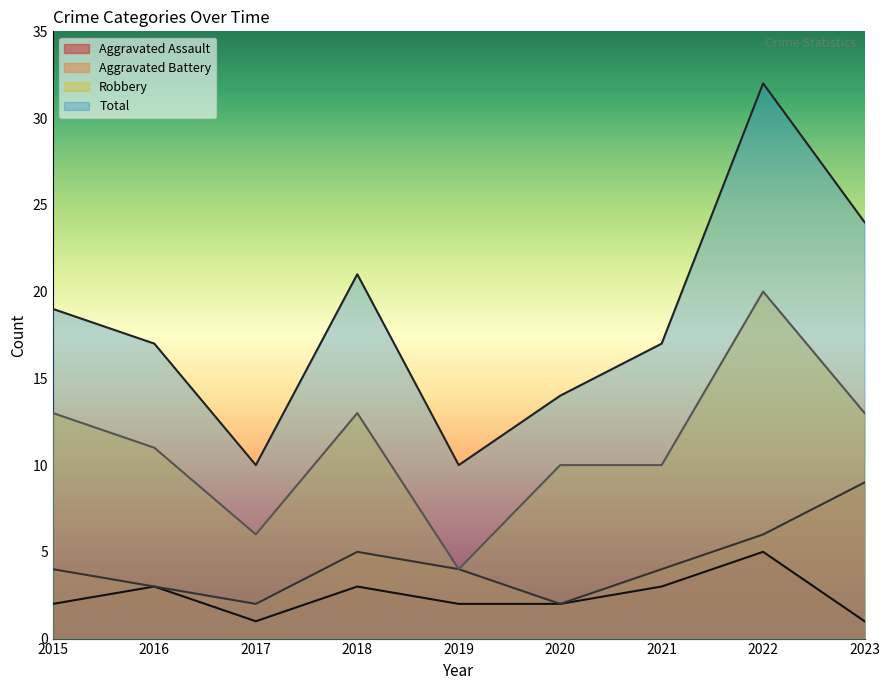

What is the difference between the highest and lowest values at 2020?

12